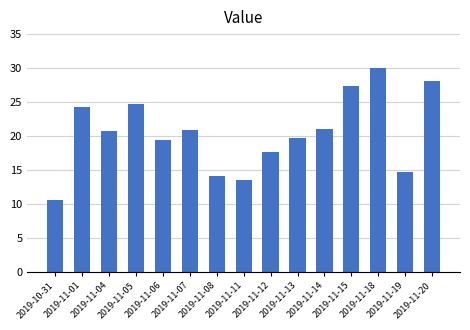

Which category has the lowest value across all series?

2019-10-31